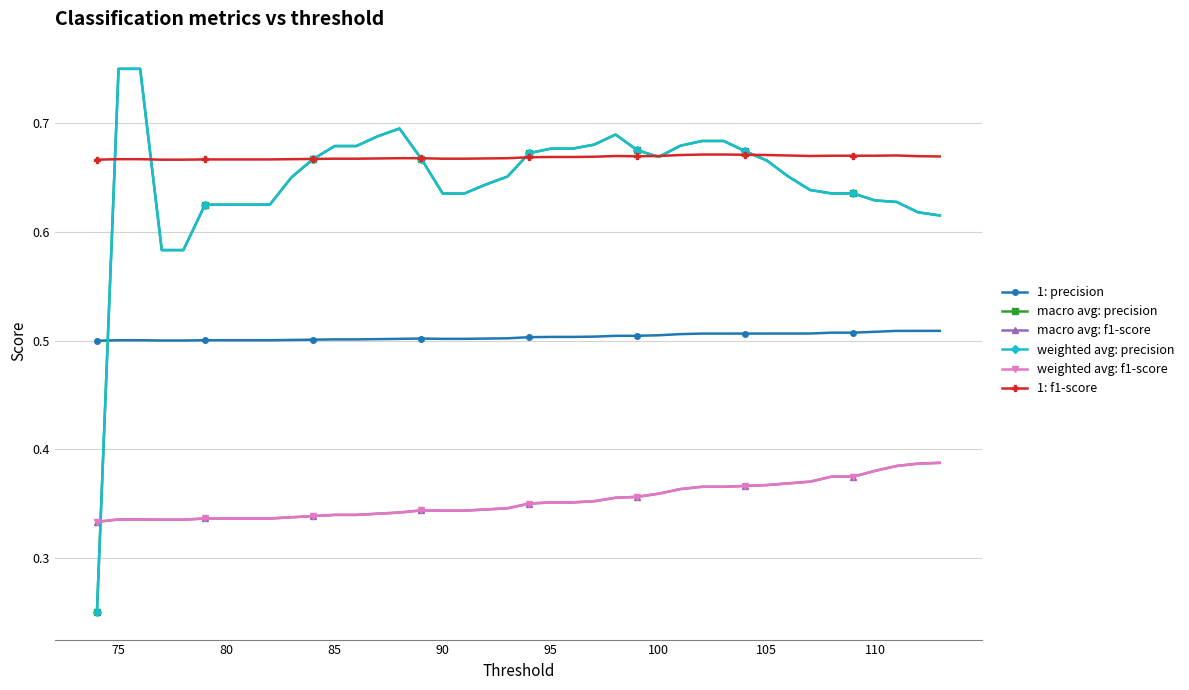

How many intersections are there between macro avg: precision and 1: f1-score?

8